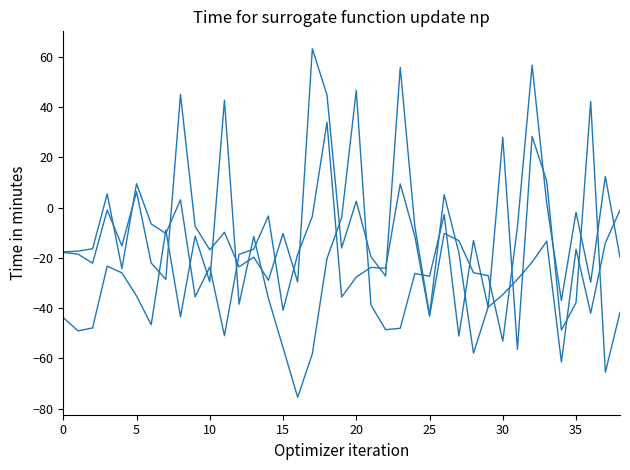

Does the chart display data point markers on the line(s)?

No